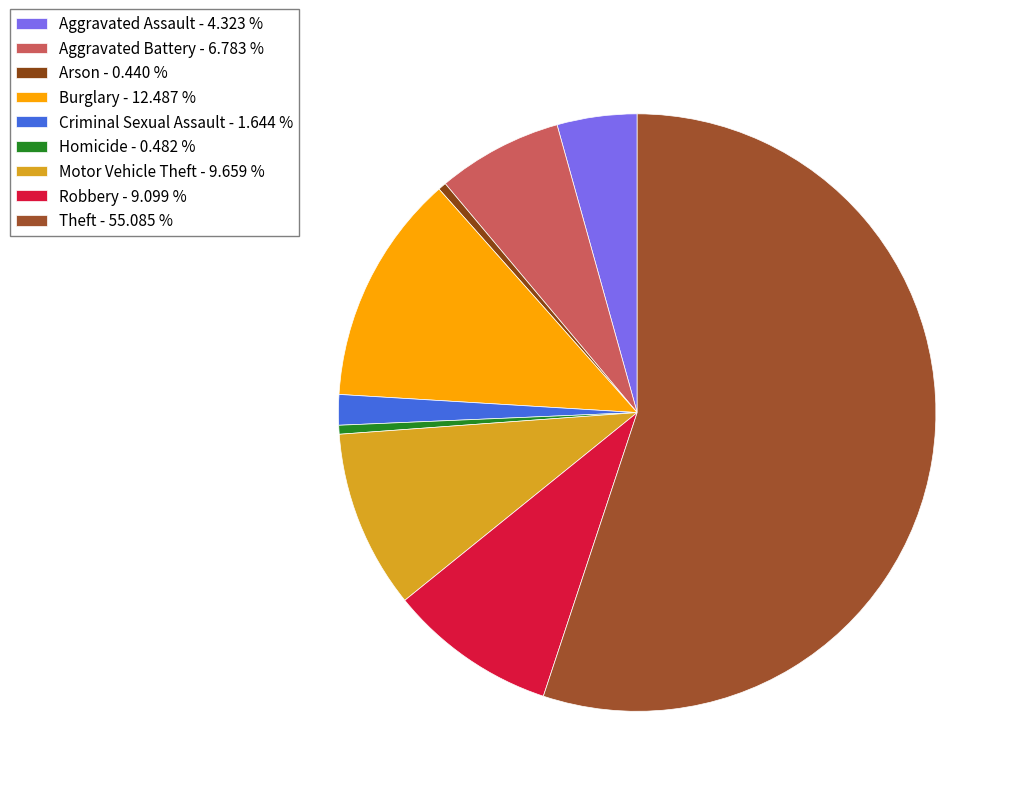

To the nearest percent, what is the difference between the Motor Vehicle Theft and Robbery slice percentages?

1%